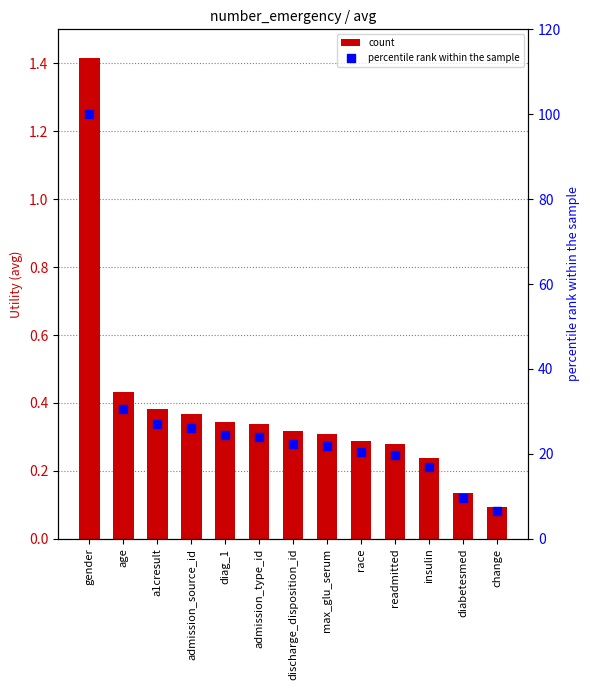

Which series has the largest Y range (max minus min)?

percentile rank within the sample